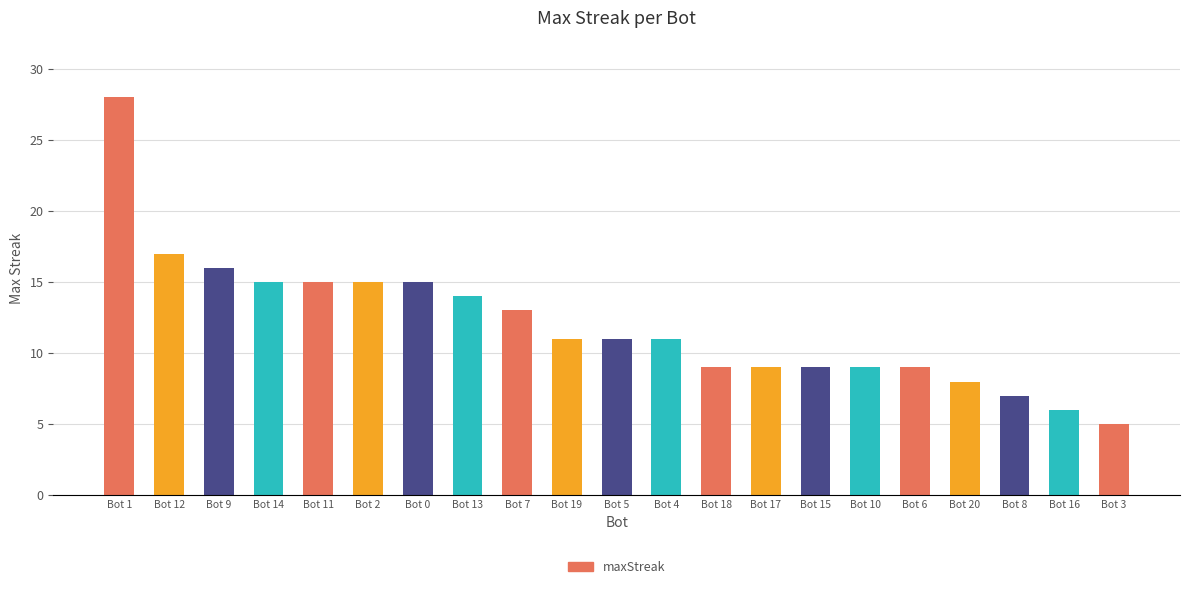

What is the label of the 19th bar from the right?

Bot 9